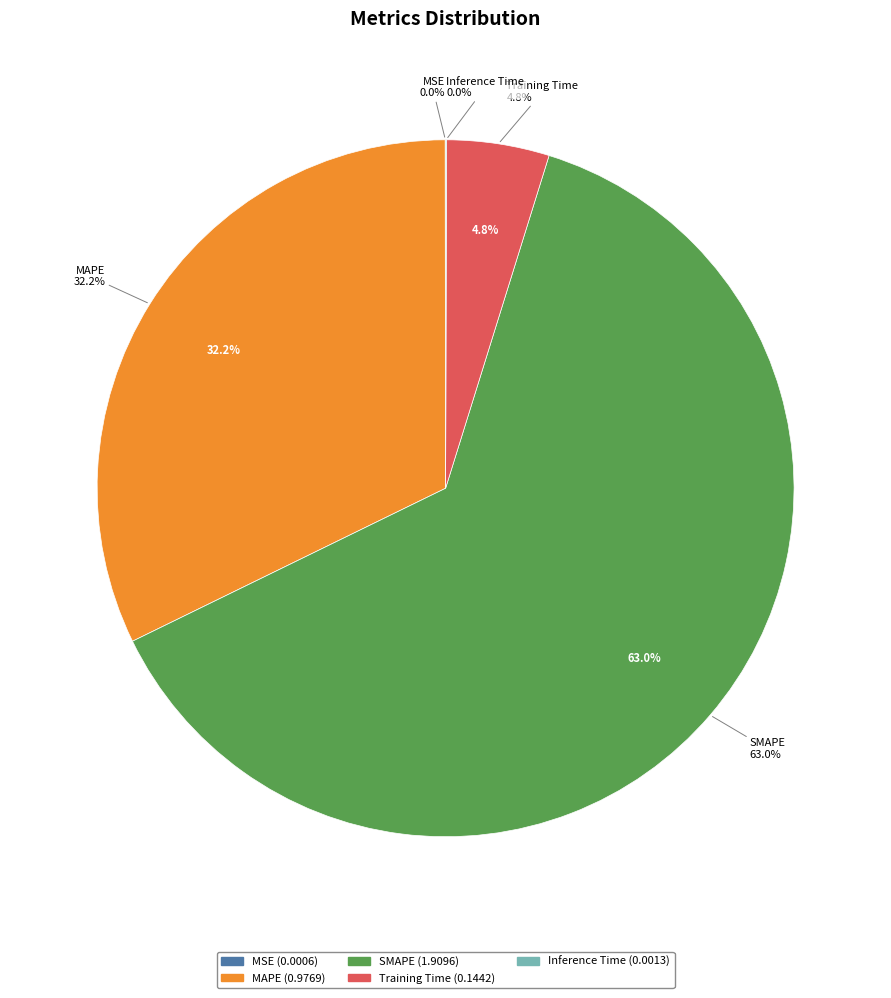

The MAPE slice represents 32% of the pie. True or false?

True